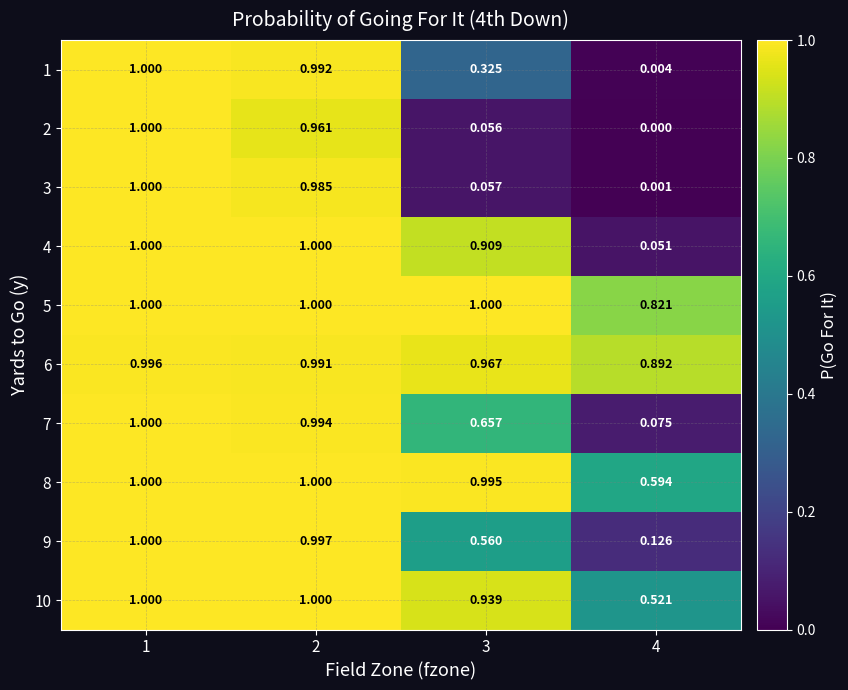

What is the greatest value displayed?

1.0